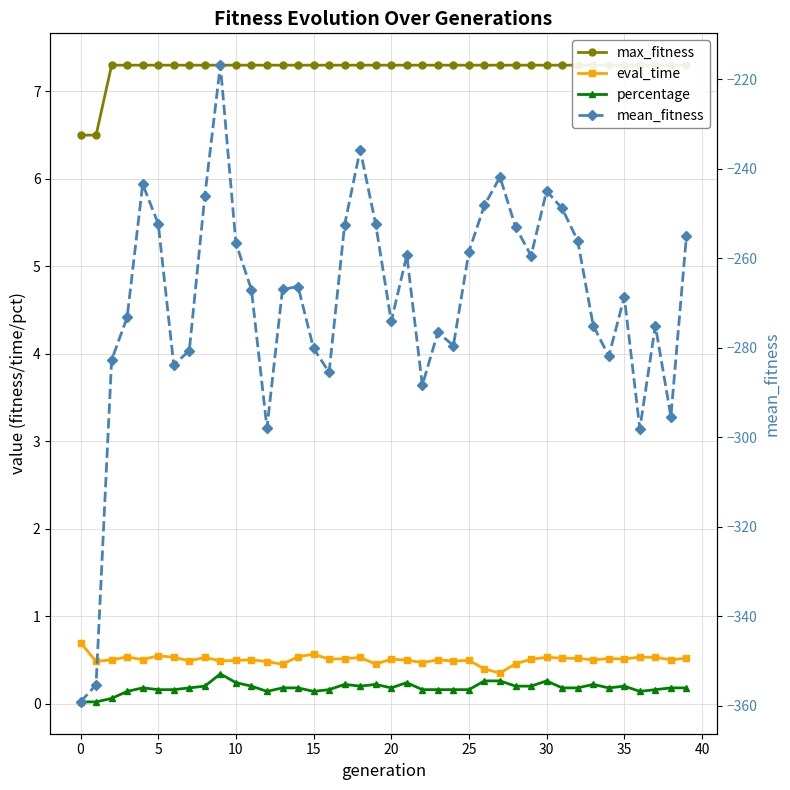

True or false: mean_fitness and max_fitness cross at least once.

False